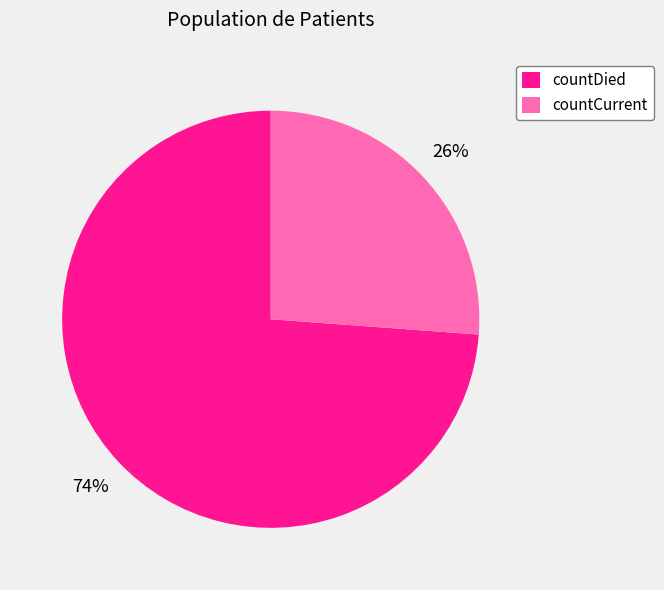

Rank the categories by value from highest to lowest.

countDied, countCurrent